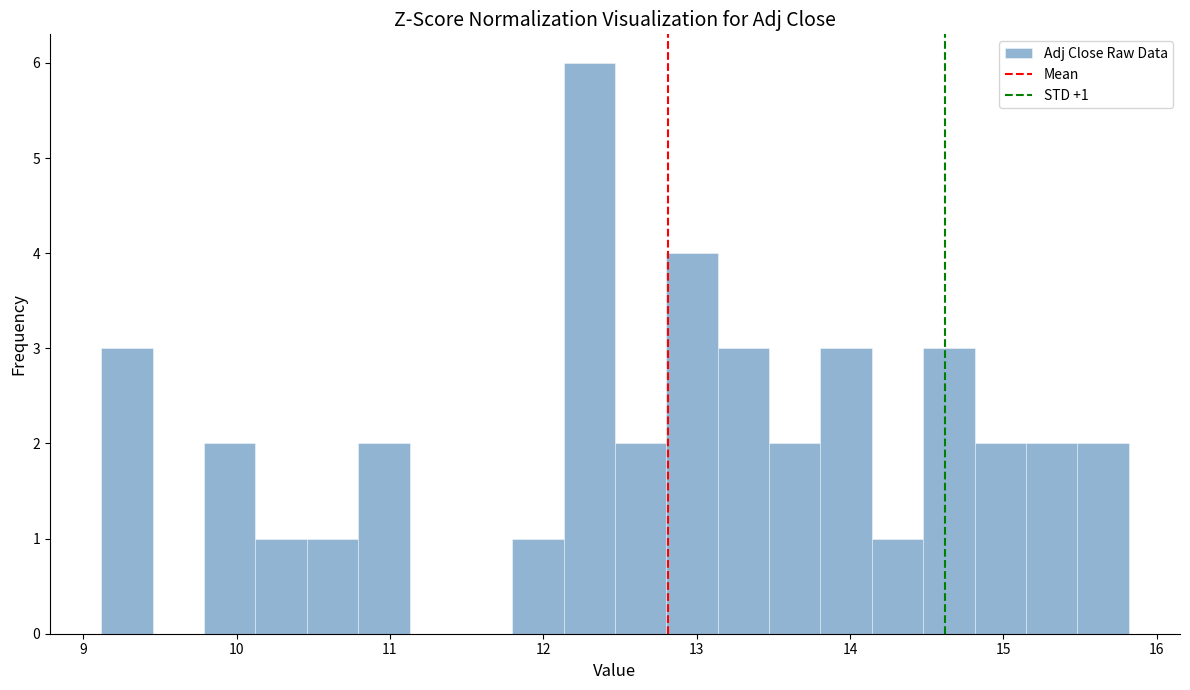

Around what value on the x-axis is the tallest bar? Give the approximate position of its centre, as read against the axis.

12.3